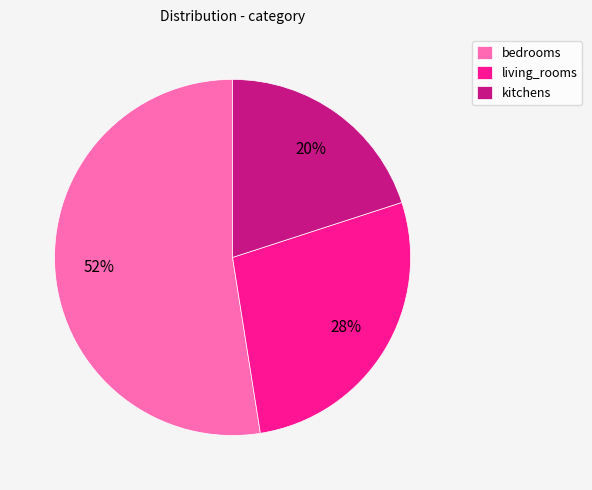

Combined, do kitchens and bedrooms account for over 50%?

Yes